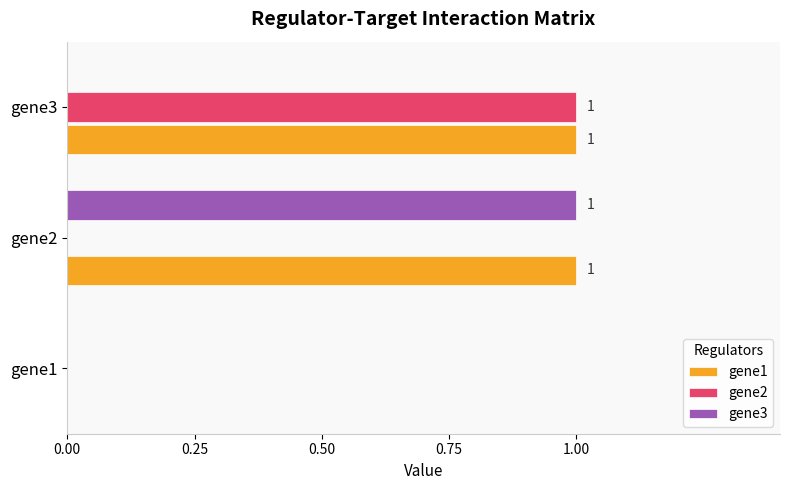

What is the maximum value for gene3?

1